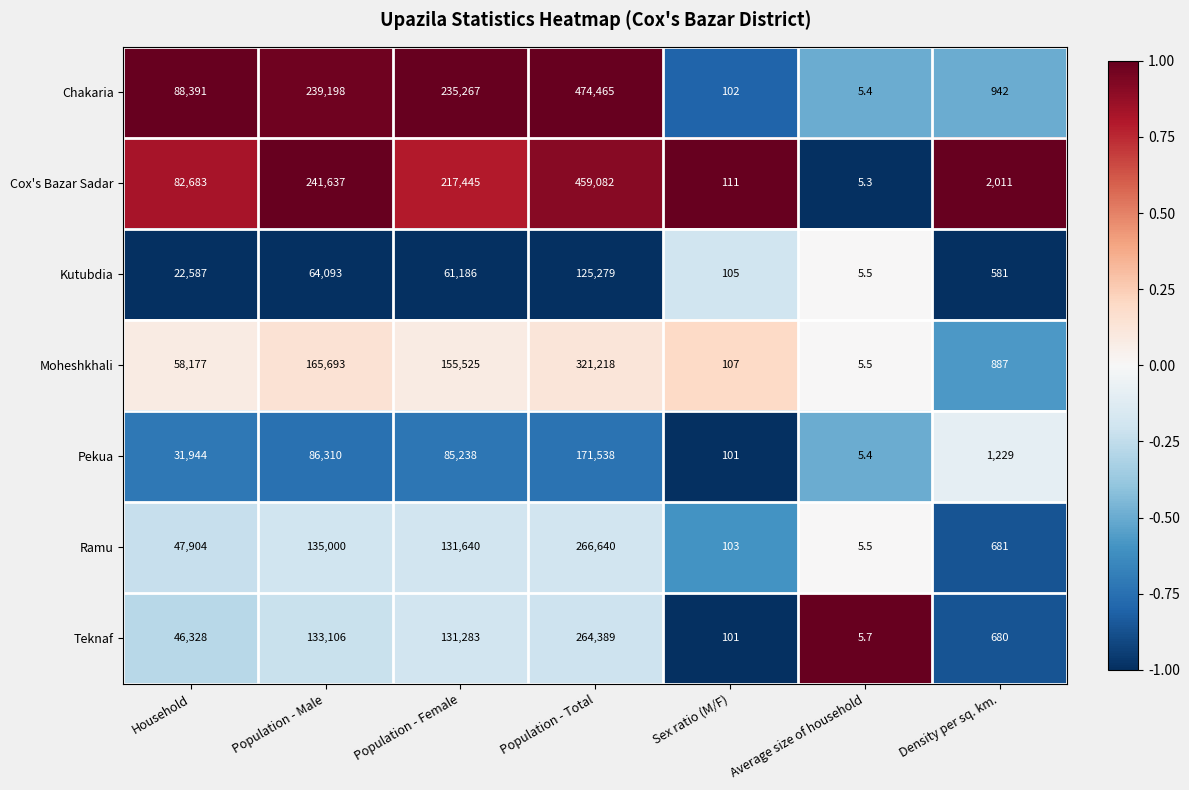

What is the minimum value for Pekua?

5.4